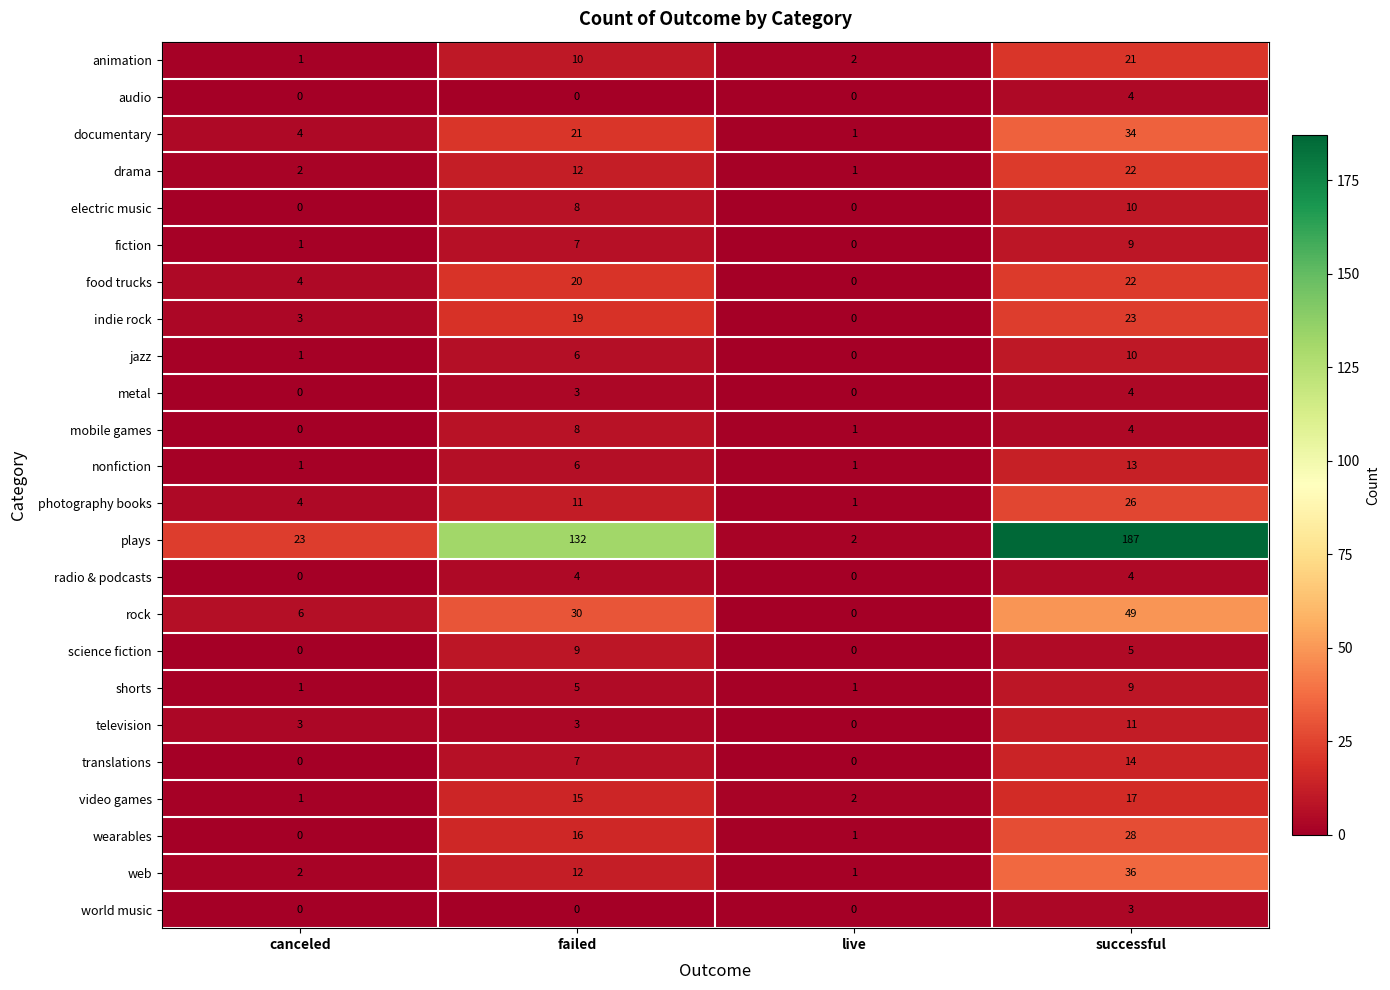

The radio & podcasts series shows 7 at failed. True or false?

False